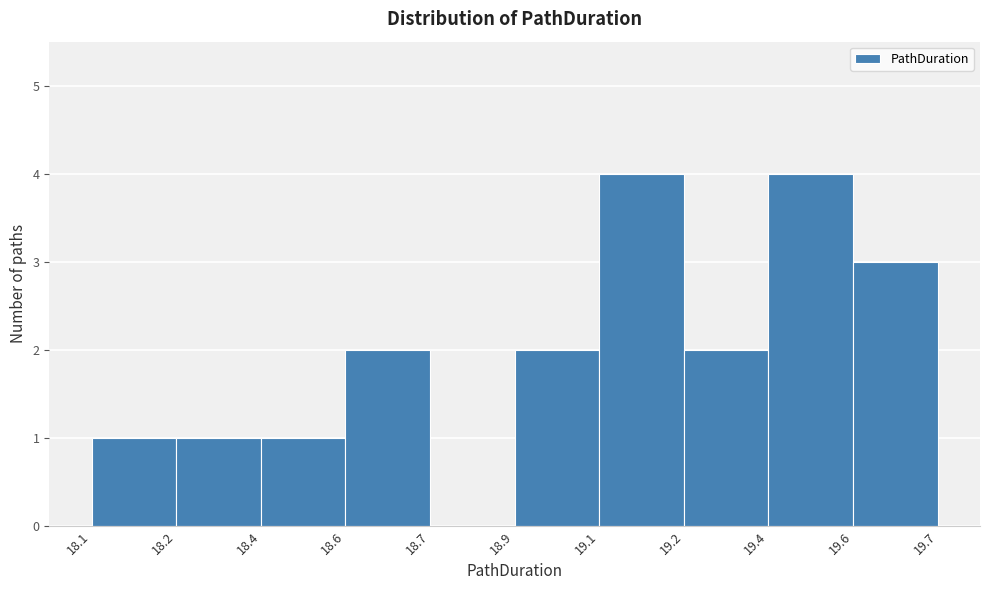

Reading left to right, list all the values displayed in this chart.

18.1=1	18.2=1	18.4=1	18.6=2	18.7=0	18.9=2	19.1=4	19.2=2	19.4=4	19.6=3